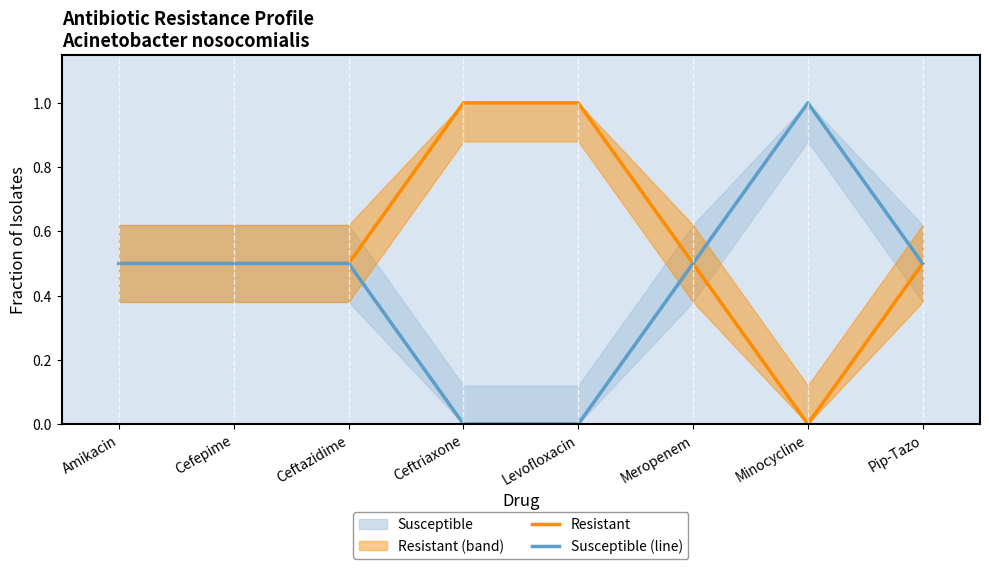

What is the difference between the Resistant values at Ceftazidime and Levofloxacin?

0.5